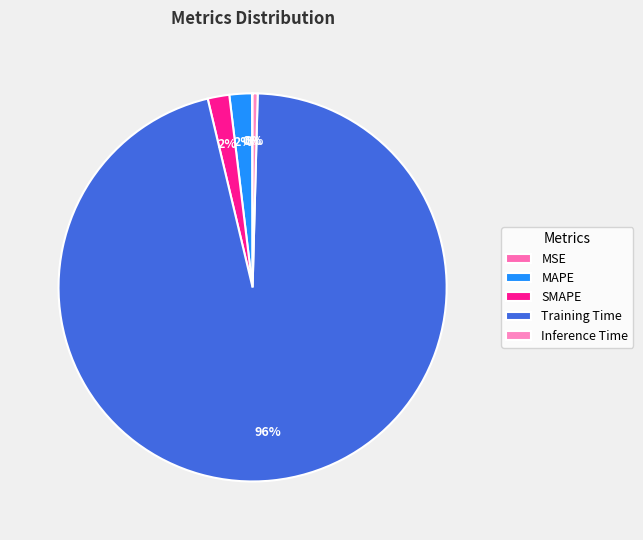

To the nearest percent, what is the combined percentage of Training Time and SMAPE?

98%